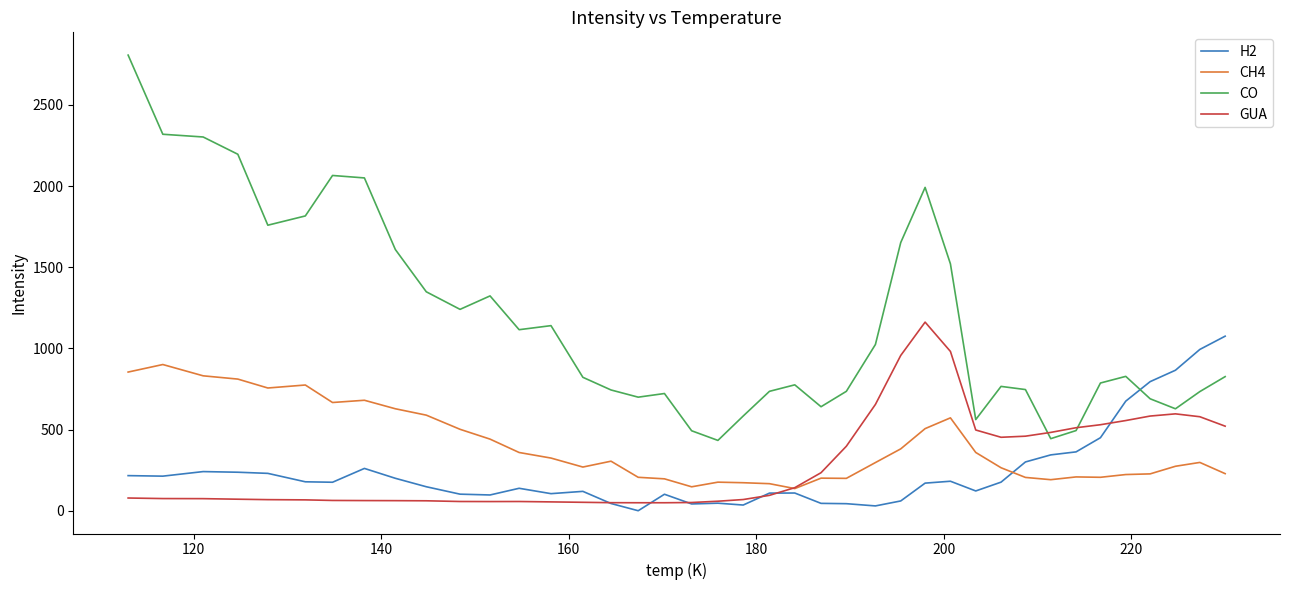

True or false: CH4 and CO intersect in this chart.

False